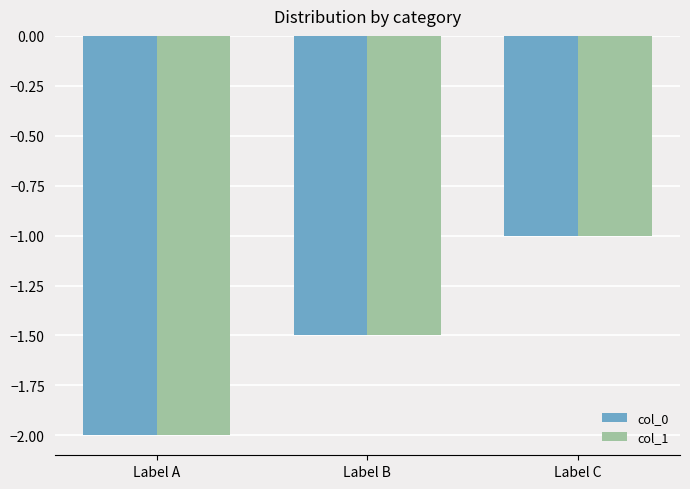

True or false: col_0 has a value of -2.0 at Label A.

True